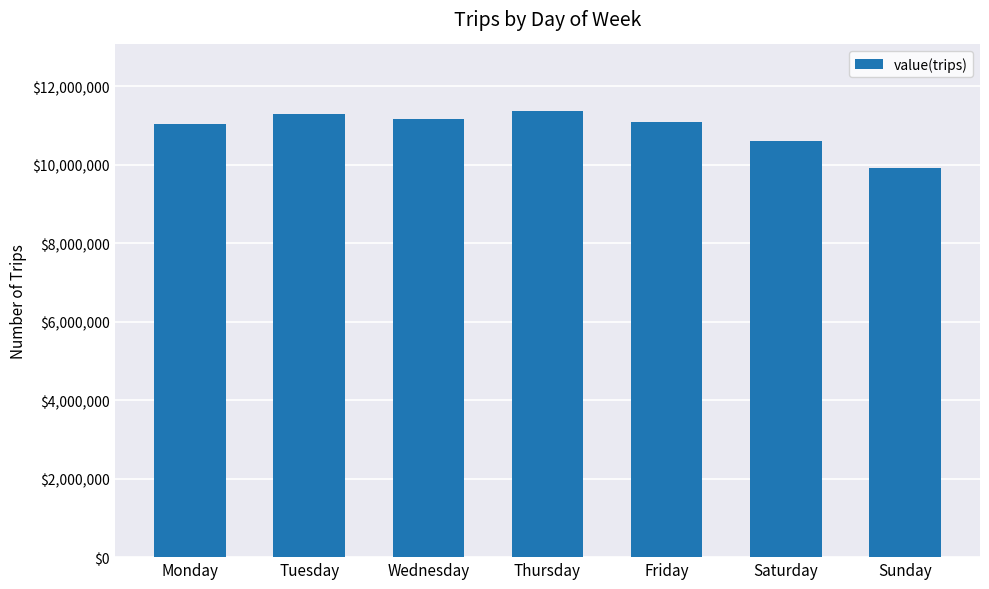

How many data points are less than 11094431?

3